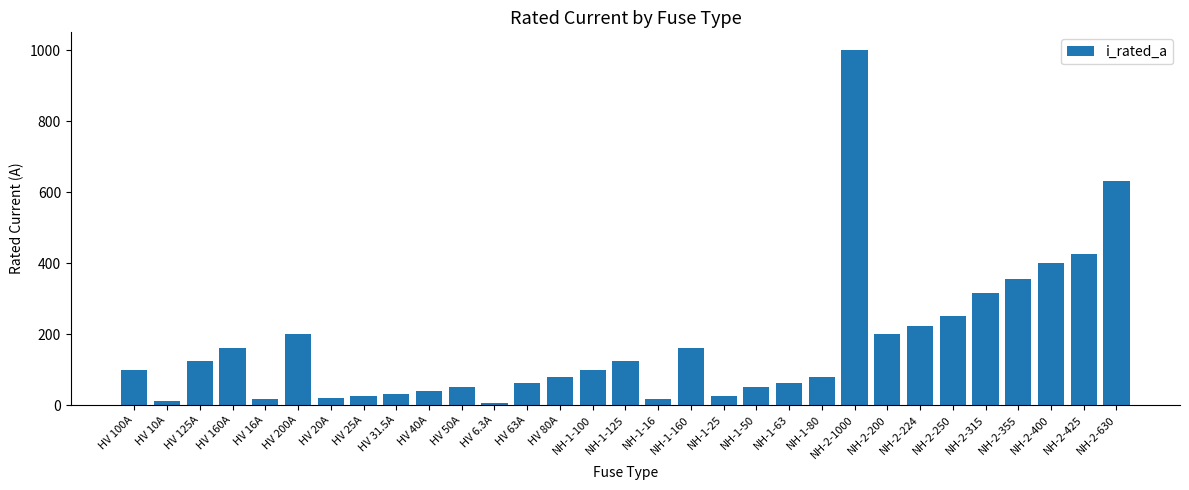

How many bars are there in total?

31